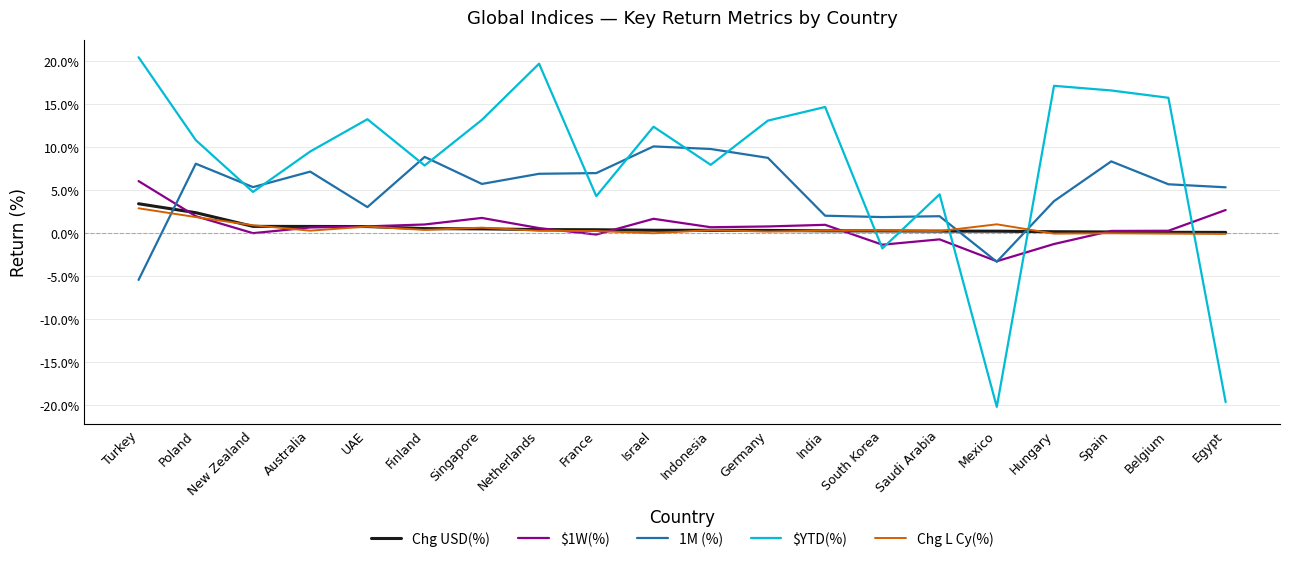

The value of $YTD(%) at New Zealand is 4.7. True or false?

True